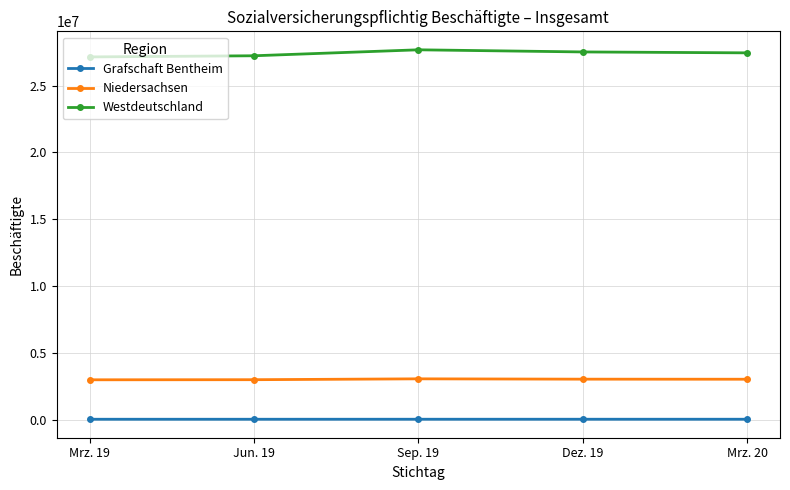

What is the average value of the Westdeutschland series?

27396383